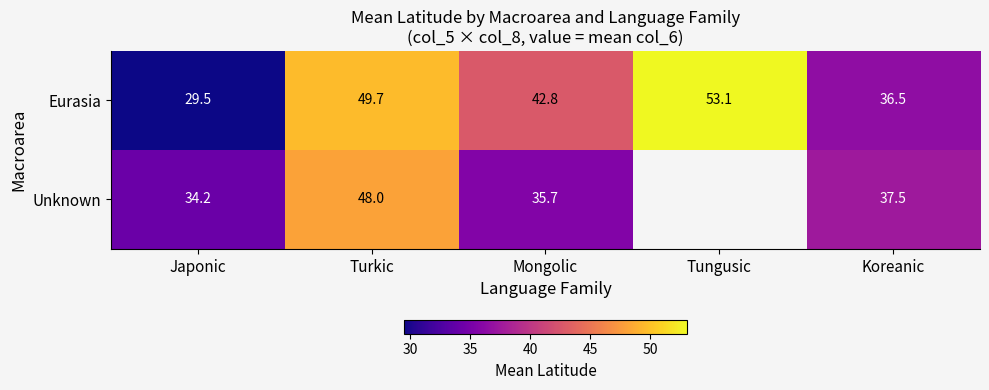

Rank the series at Koreanic from highest to lowest value.

Unknown, Eurasia